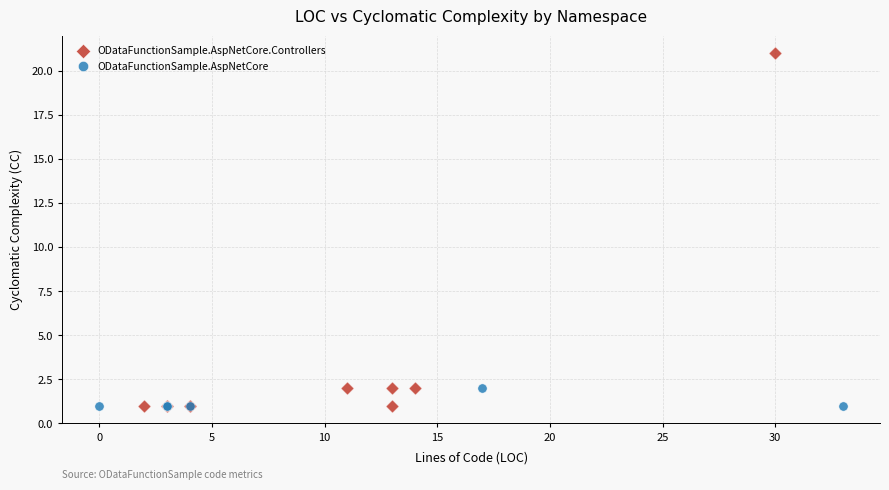

Which series contains the highest Y value?

ODataFunctionSample.AspNetCore.Controllers